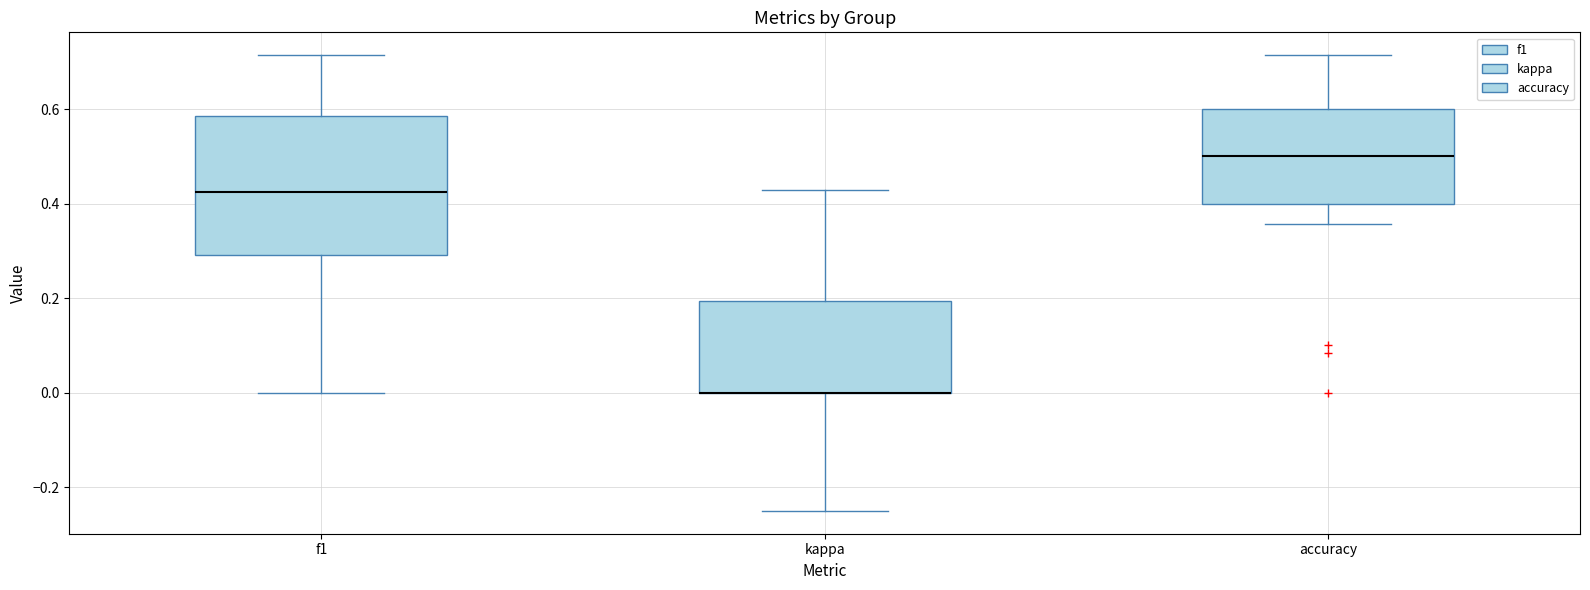

Which box is the tallest, from its lower edge to its upper edge?

f1